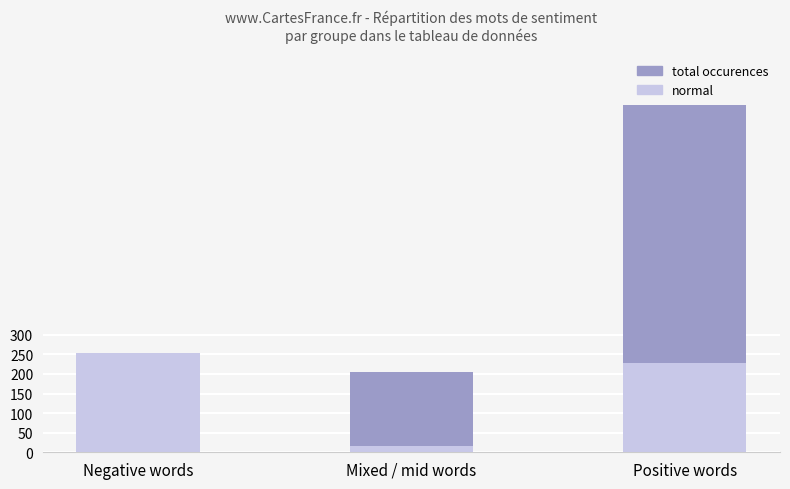

Is the value of total occurences at Positive words greater than the value of normal at Mixed / mid words?

Yes